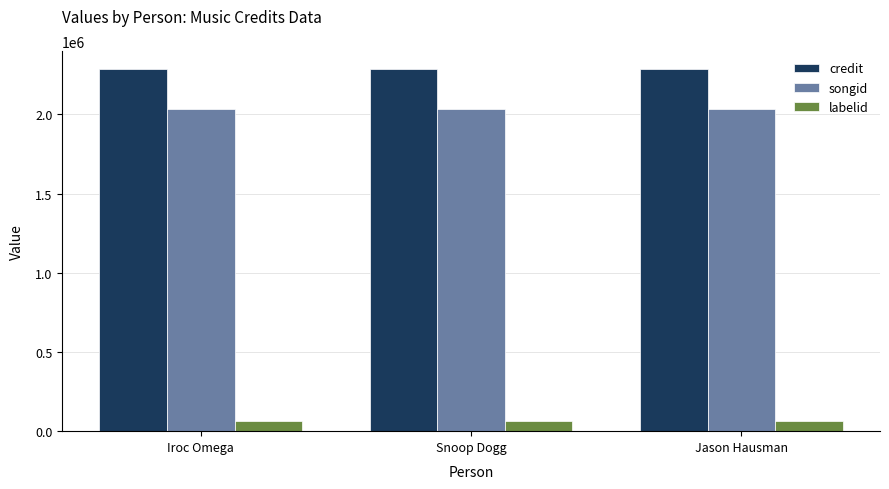

The songid series shows 2680824 at Snoop Dogg. True or false?

False